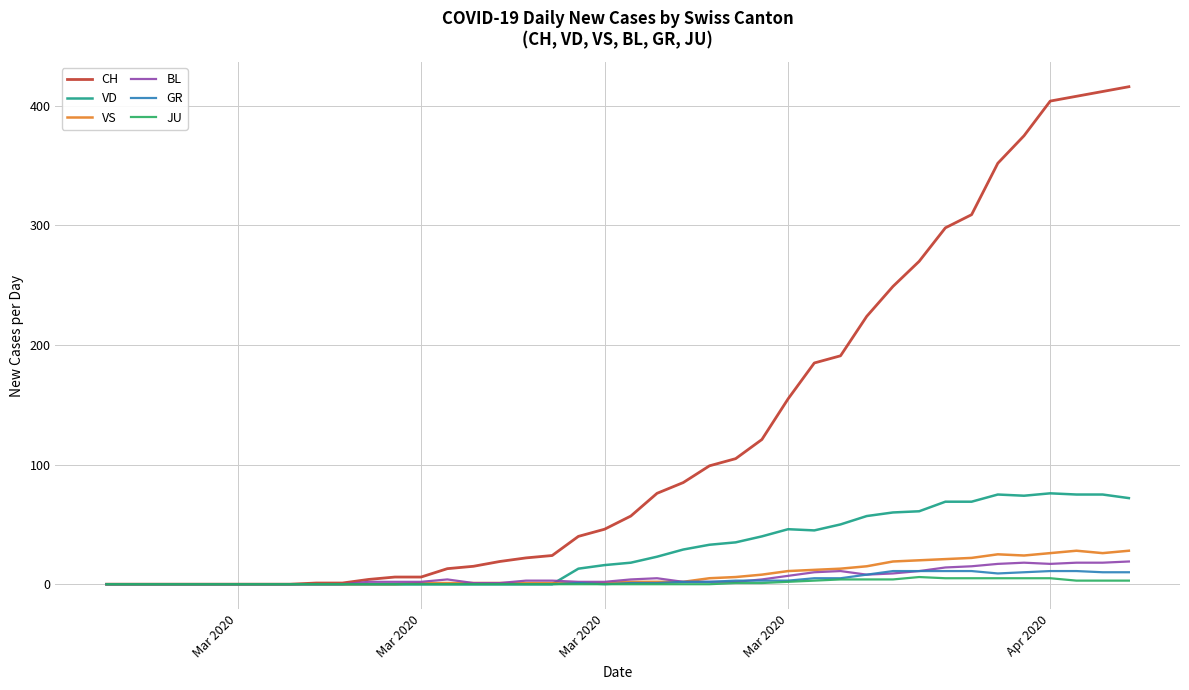

What is the difference between the maximum and second lowest values in the CH series?

416